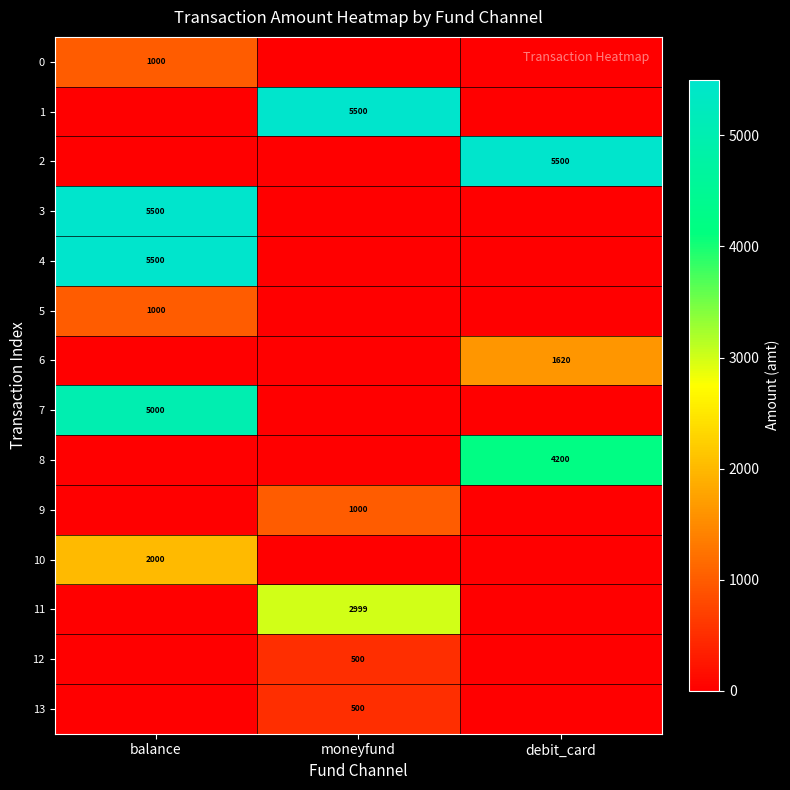

Is the value of 6 at debit_card greater than the value of 4 at balance?

No